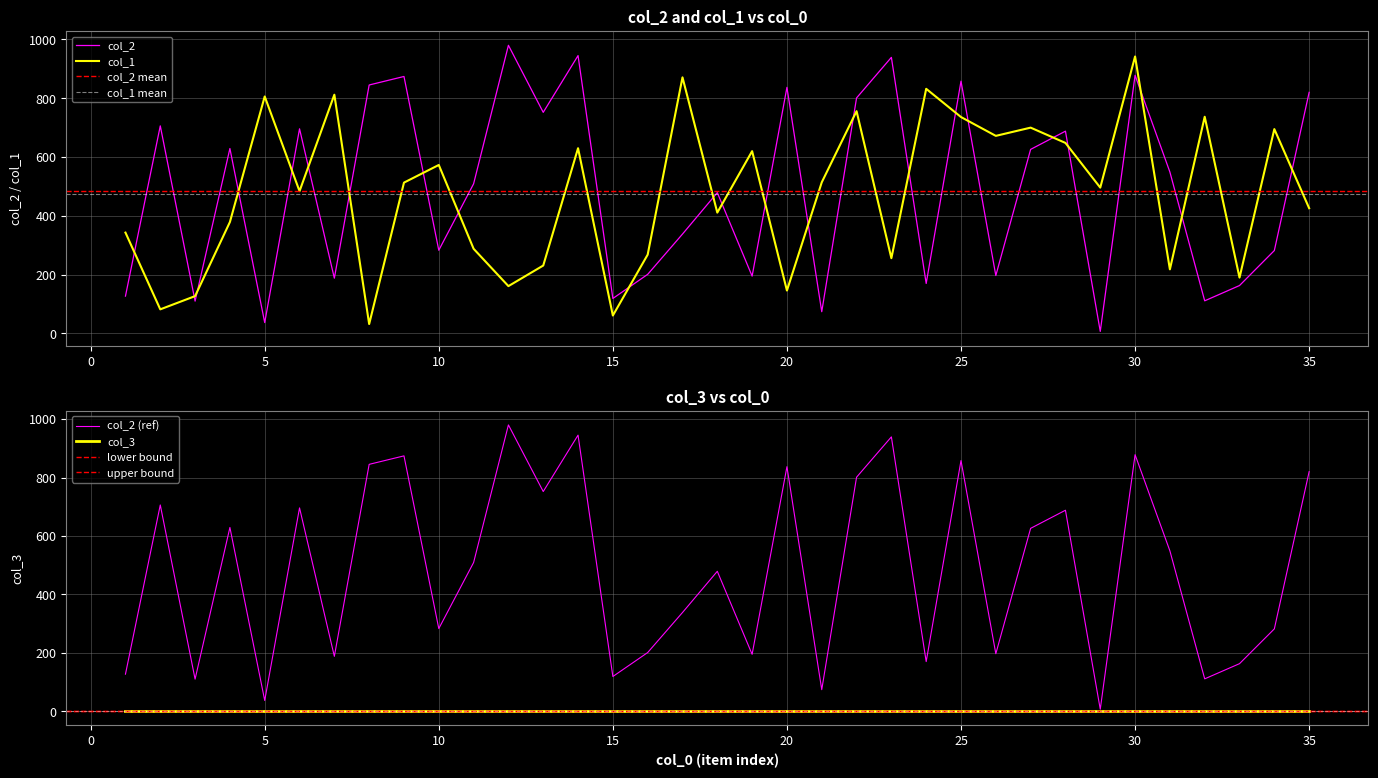

What is the value of the col_1 point at the 18th from the left?

411